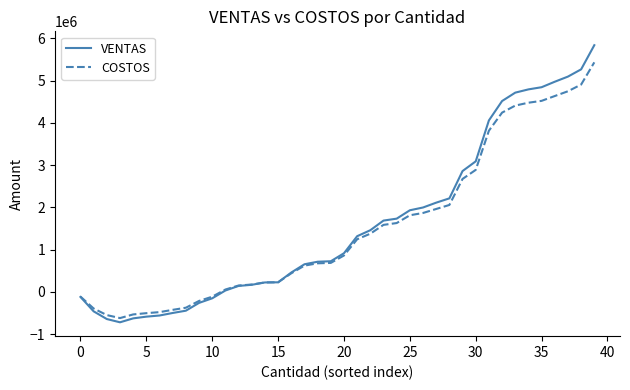

What is the maximum value shown in the chart?

5839266.2